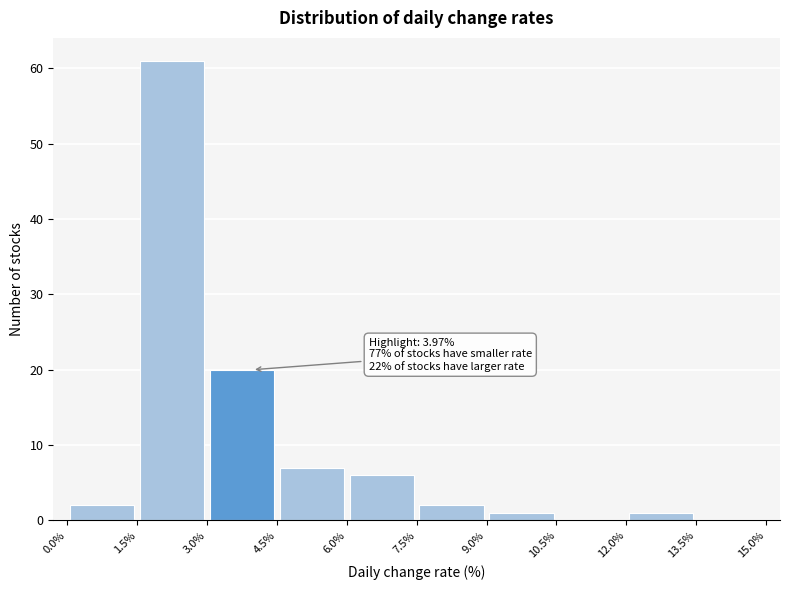

Over which range of the x-axis is the bar tallest?

1.5% to 3.0%